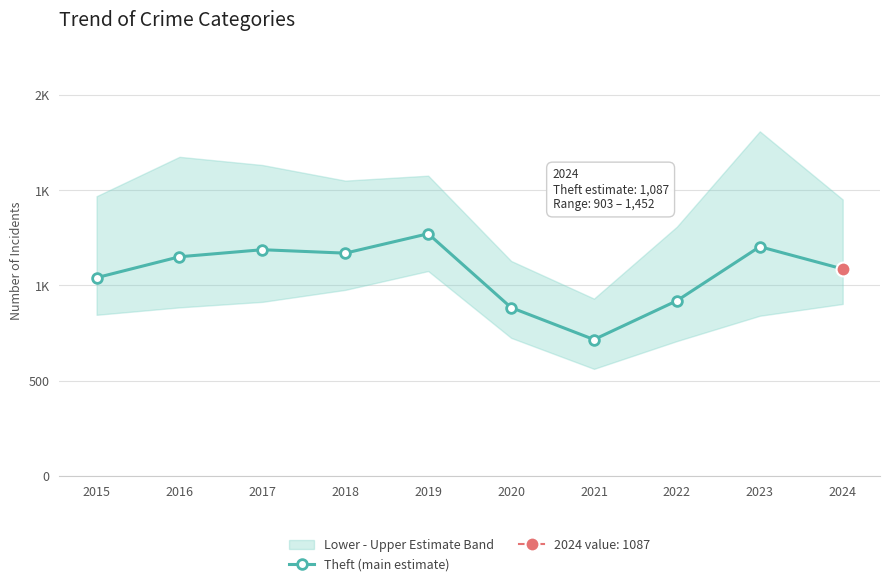

The value at 2024 is 1885. True or false?

False